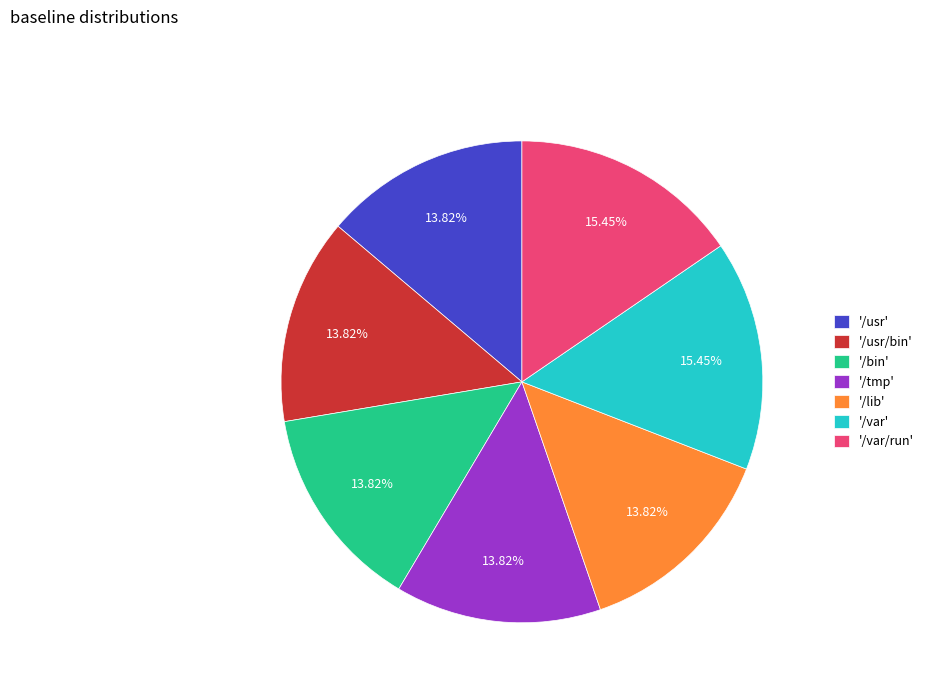

Do '/usr/bin' and '/usr' together represent more than half of the pie?

No